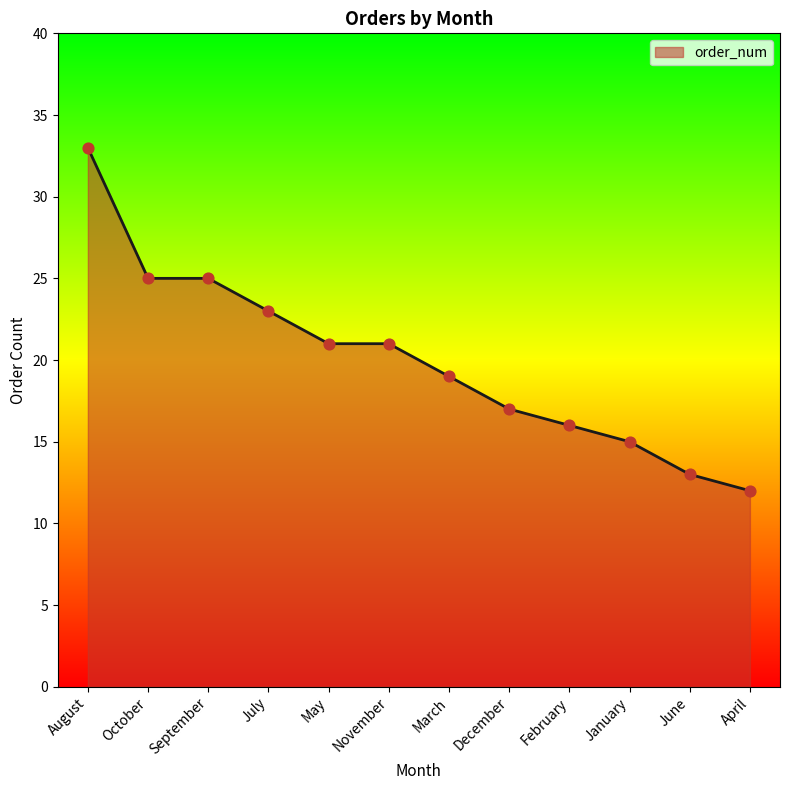

What is the ratio of the value at June to the value at December?

0.8